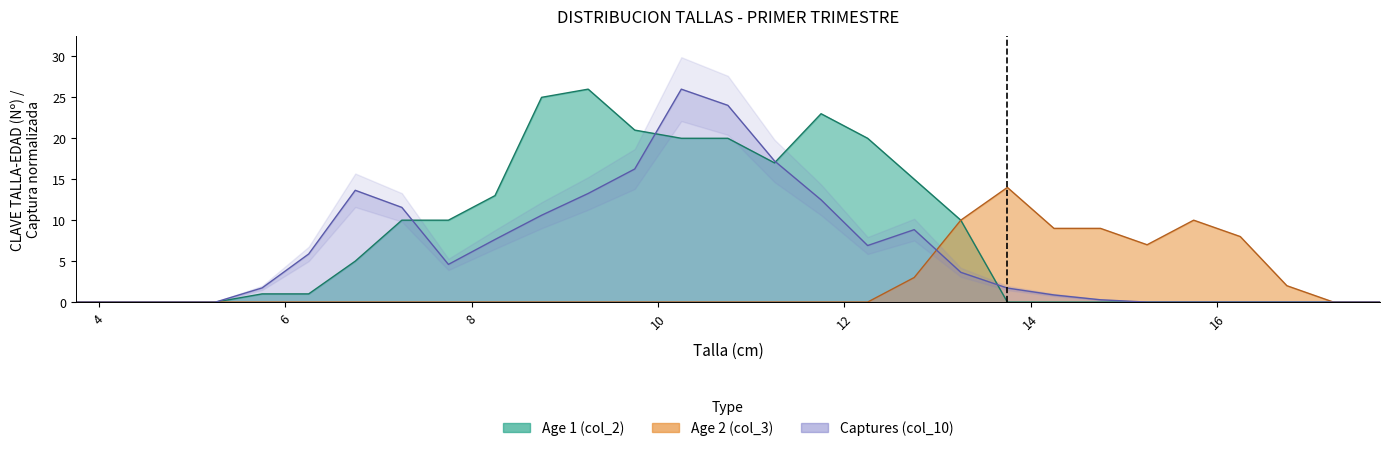

Is the value of Age 2 (col_3) at 3.75 greater than the value of Age 1 (col_2) at 4.25?

No